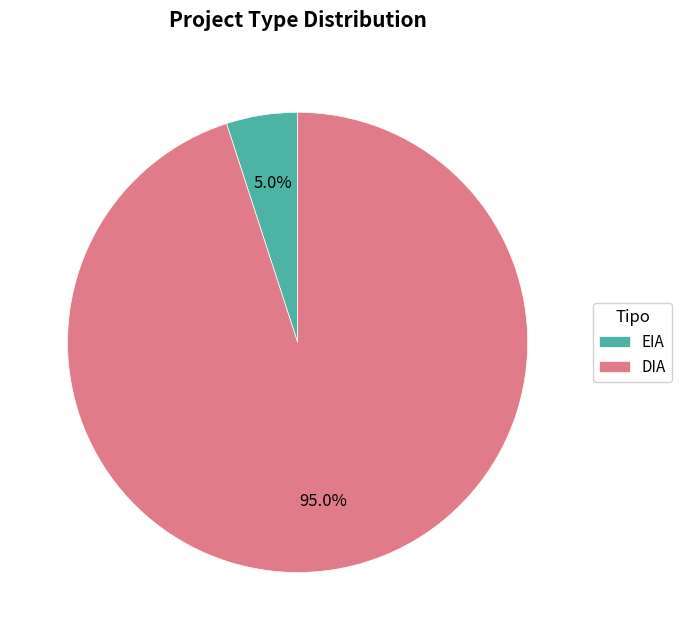

To the nearest percent, what is the difference between the EIA and DIA slice percentages?

90%